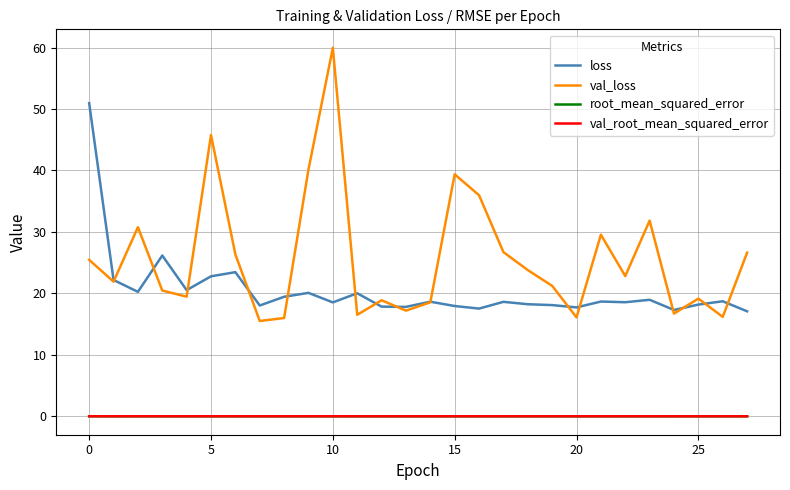

Which series has the widest spread of values?

val_loss